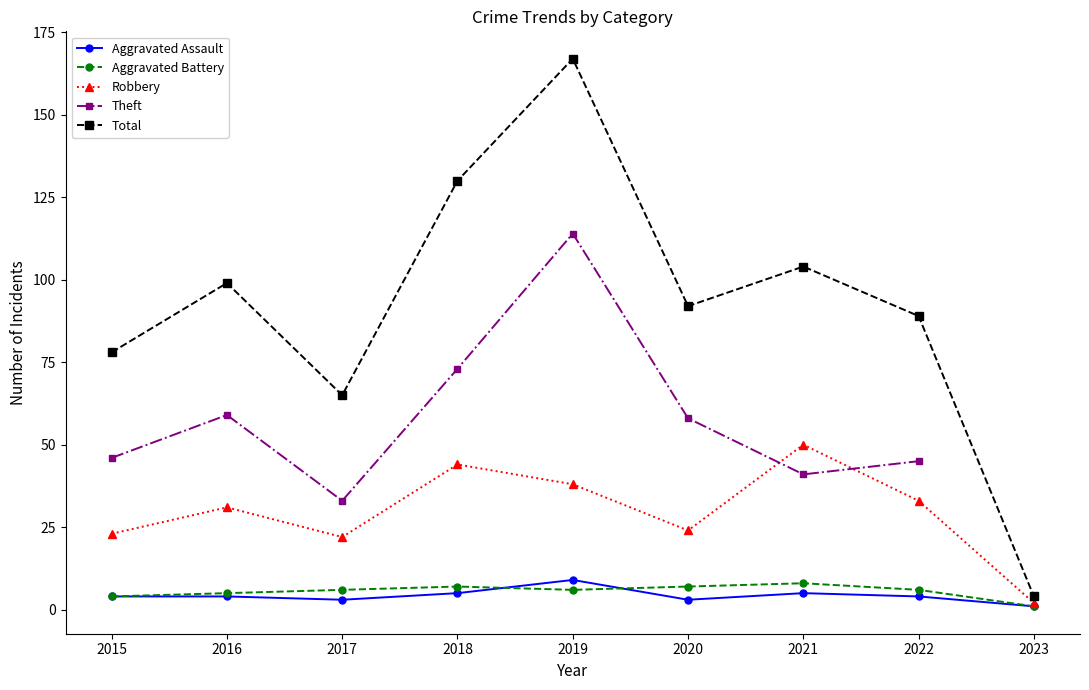

Which has a higher value, 2018 or 2023?

2018